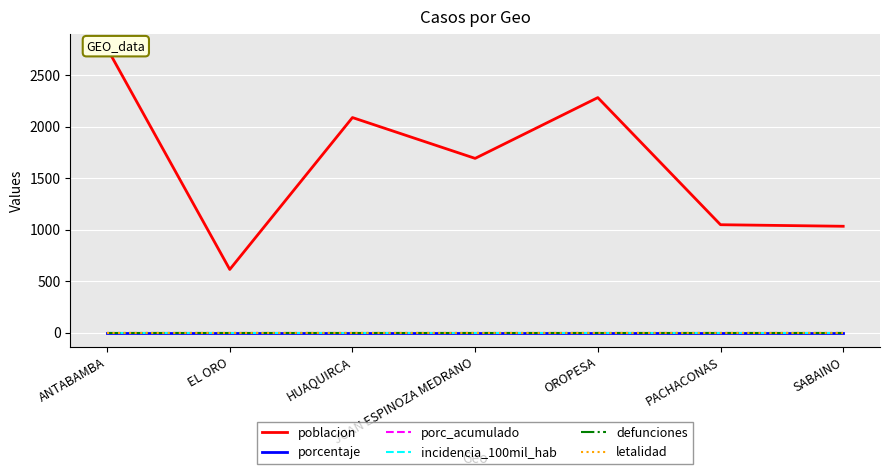

Which category has the highest value in the defunciones series?

ANTABAMBA